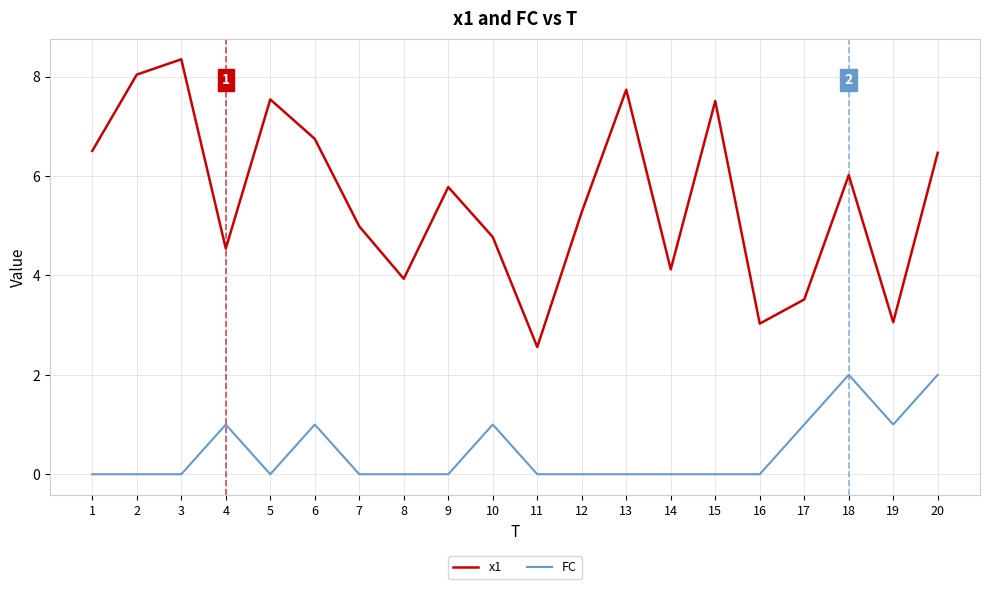

Does the chart display data point markers on the line(s)?

No